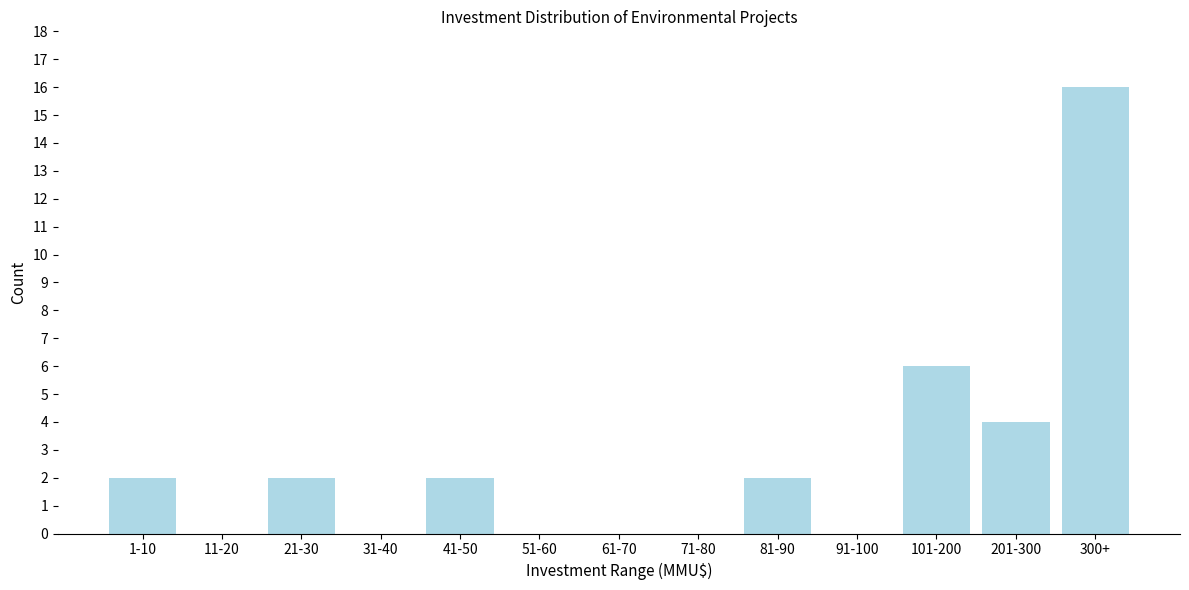

Reading right to left, extract all data points from this chart.

300+=16	201-300=4	101-200=6	91-100=0	81-90=2	71-80=0	61-70=0	51-60=0	41-50=2	31-40=0	21-30=2	11-20=0	1-10=2